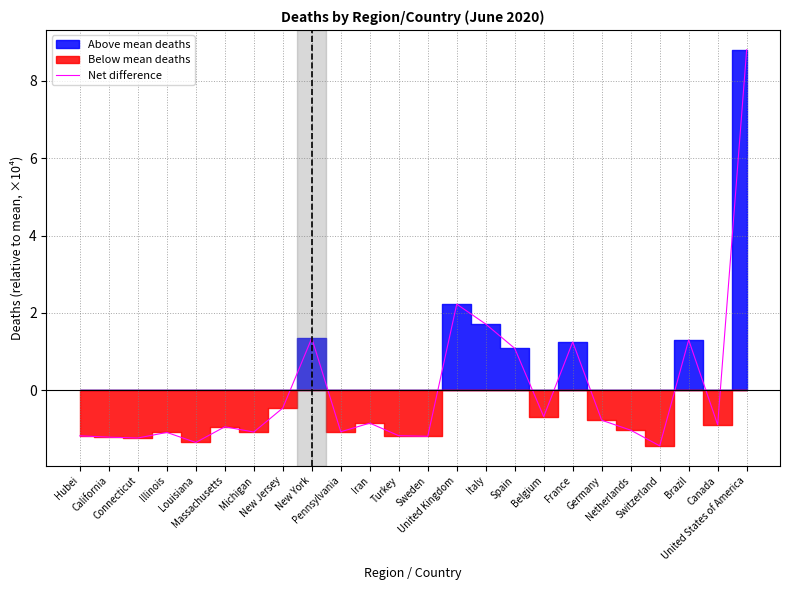

What is the change in value from Massachusetts to New Jersey?

+0.5